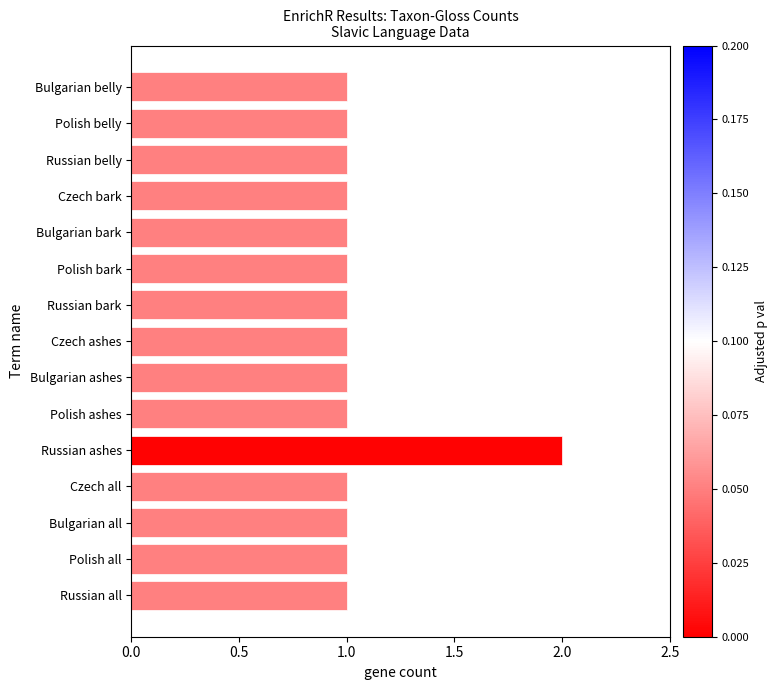

The value at Czech ashes is 0. True or false?

False